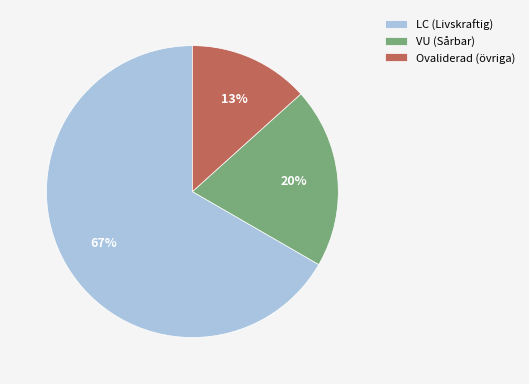

How many segments does this pie chart have?

3